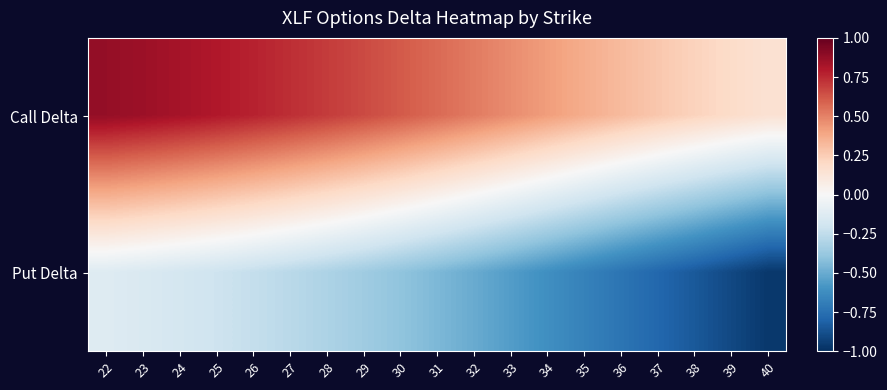

Which series changed the most between 24 and 30?

Put Delta